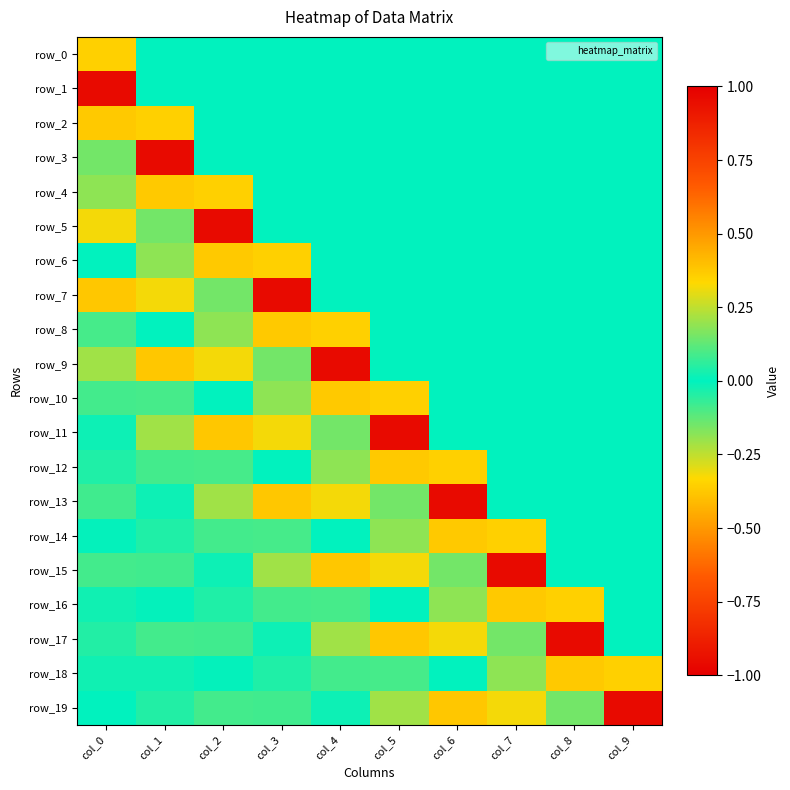

True or false: row_10 has a value of -0.3 at col_3.

False